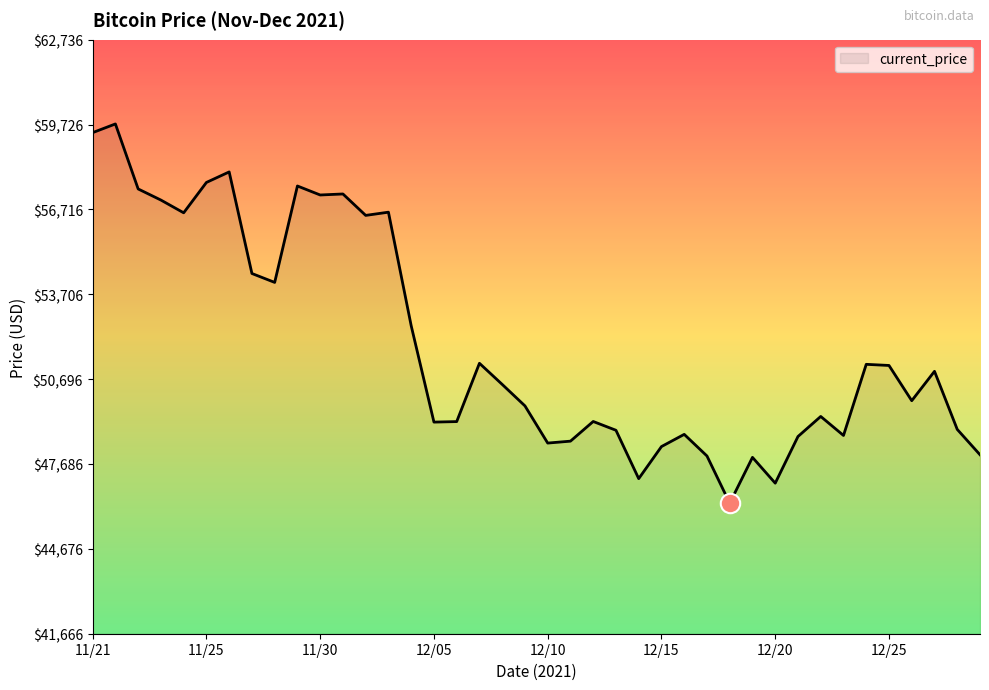

What is the maximum value shown in the chart?

59749